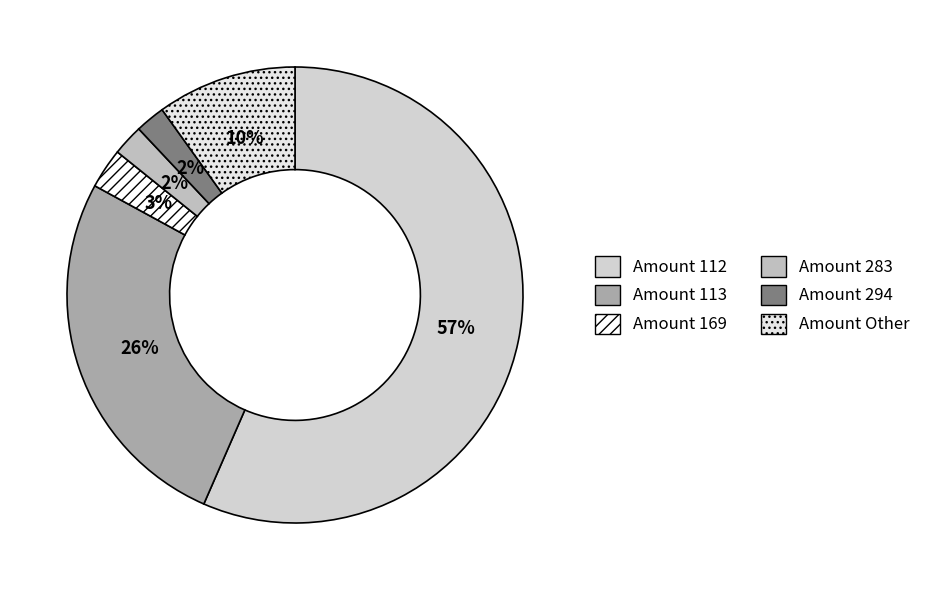

How many segments does this pie chart have?

6